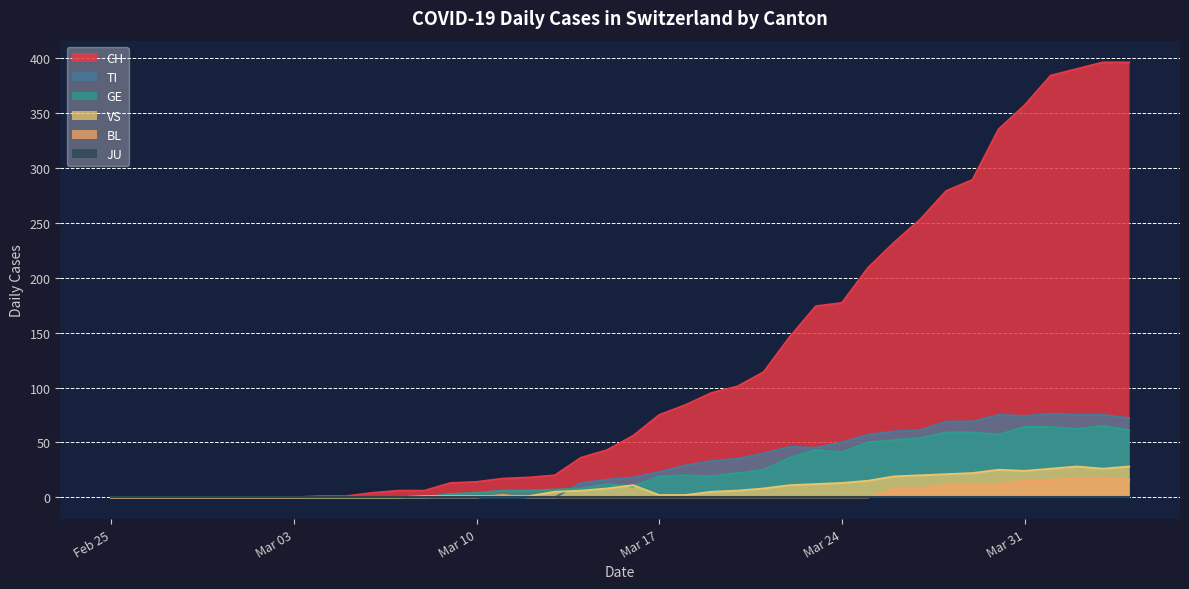

The GE series shows 64 at Mar 31. True or false?

True